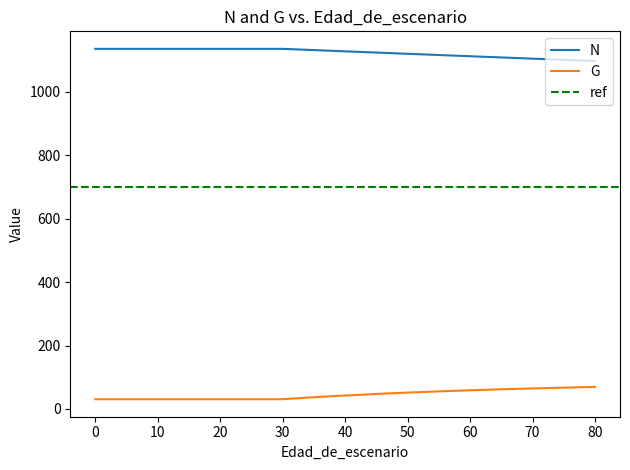

List the series in order of their overall mean, lowest first.

G, N